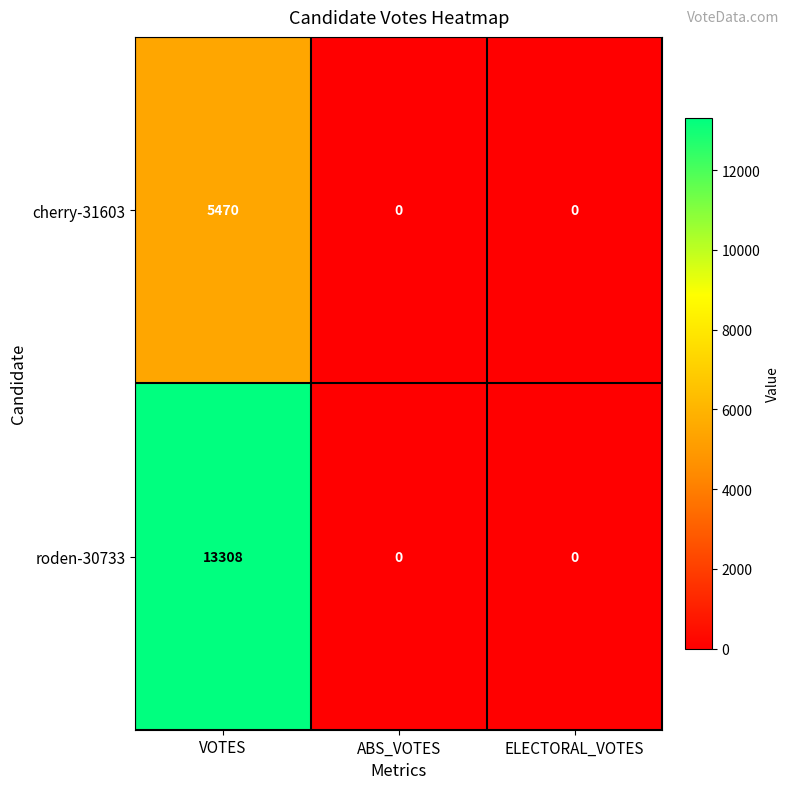

Reading right to left, transcribe all the data shown in this chart.

cherry-31603: ELECTORAL_VOTES=0	ABS_VOTES=0	VOTES=5470
roden-30733: ELECTORAL_VOTES=0	ABS_VOTES=0	VOTES=13308